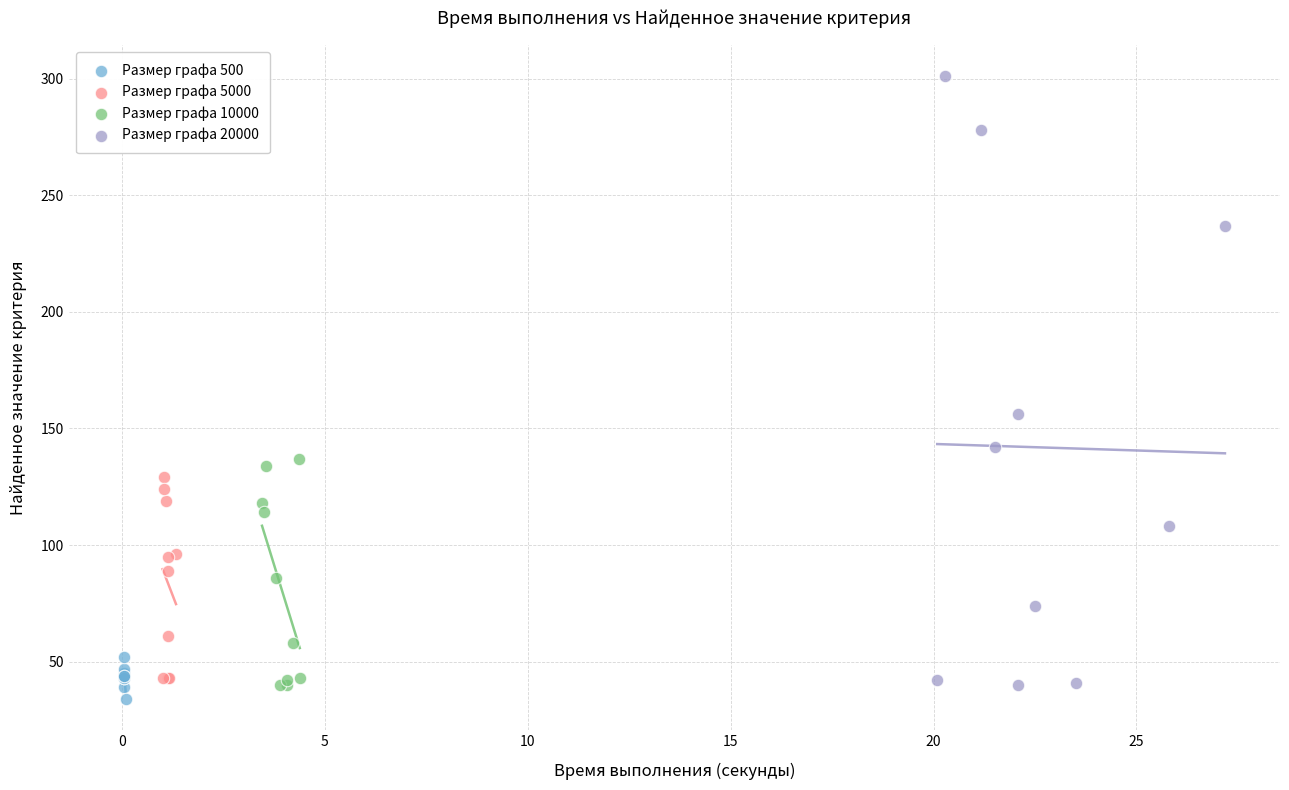

Which series has the largest Y range (max minus min)?

Размер графа 20000